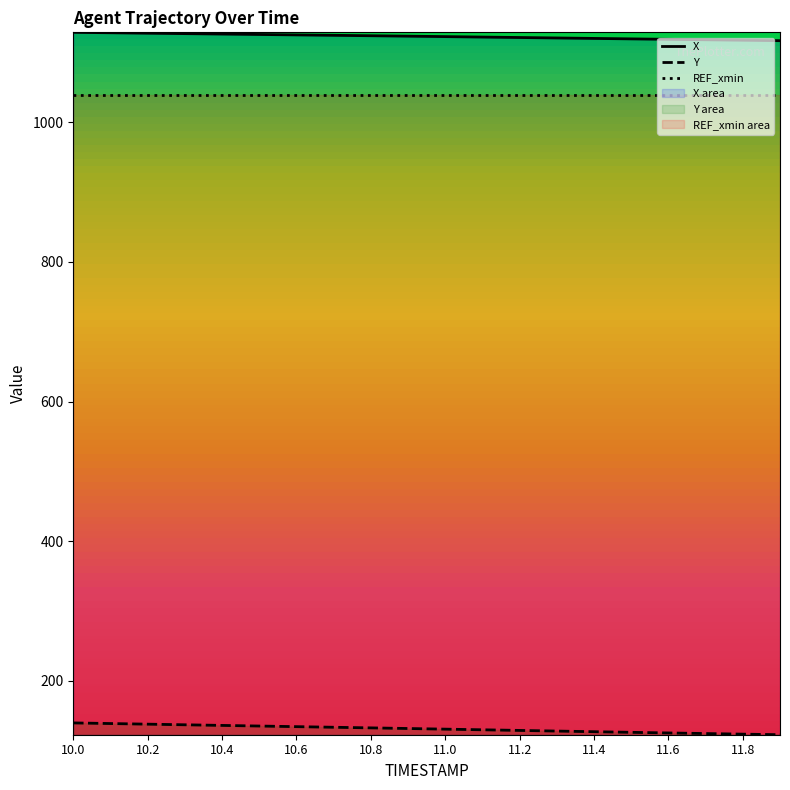

The value of Y at 10.4 is 242.1. True or false?

False